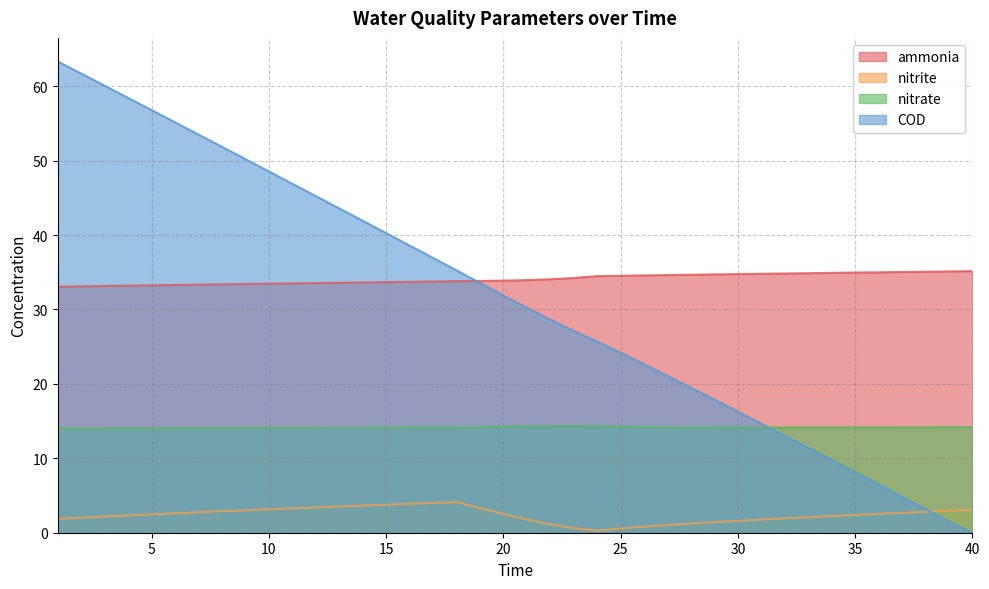

The COD series shows 15.4 at 20. True or false?

False